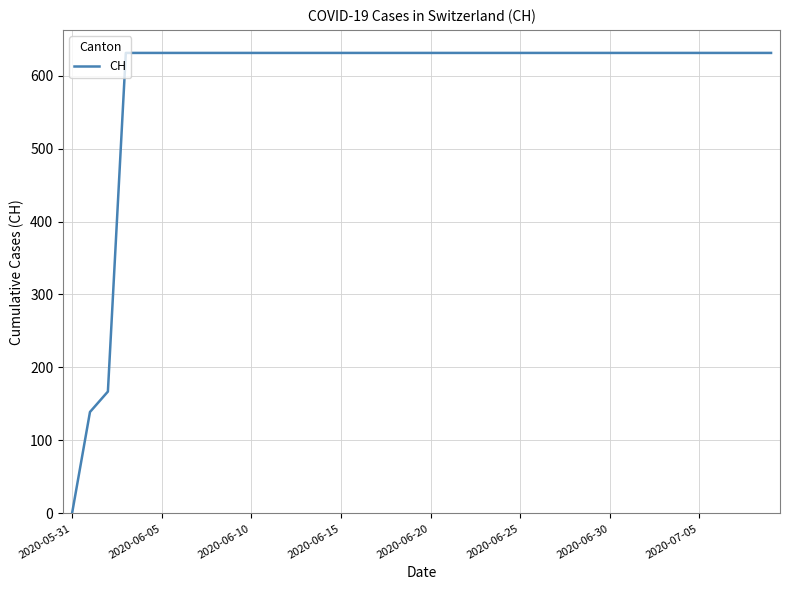

What is the greatest value displayed?

631